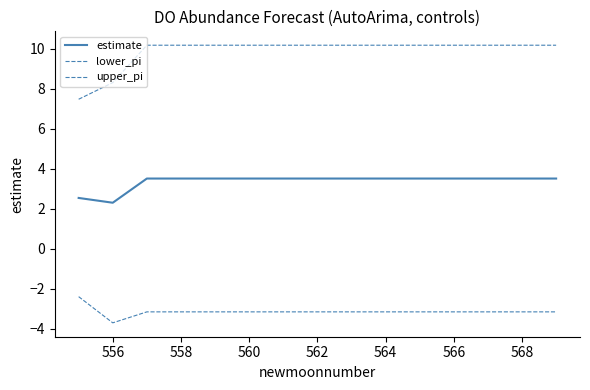

Is this an area chart (filled region under the line)?

No